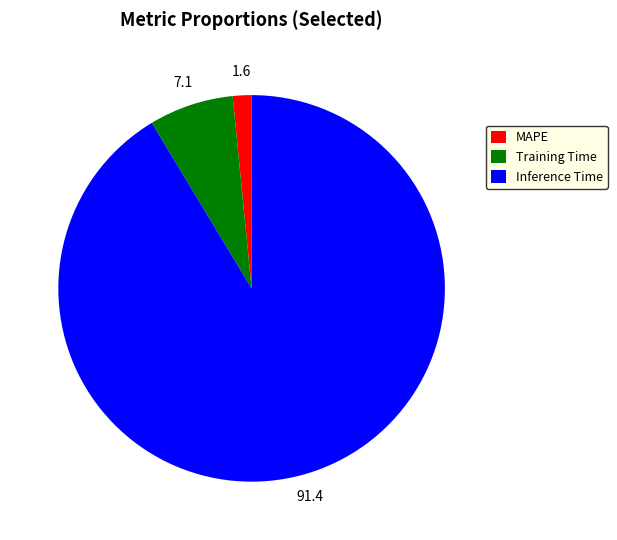

What is the largest slice in the pie chart?

Inference Time